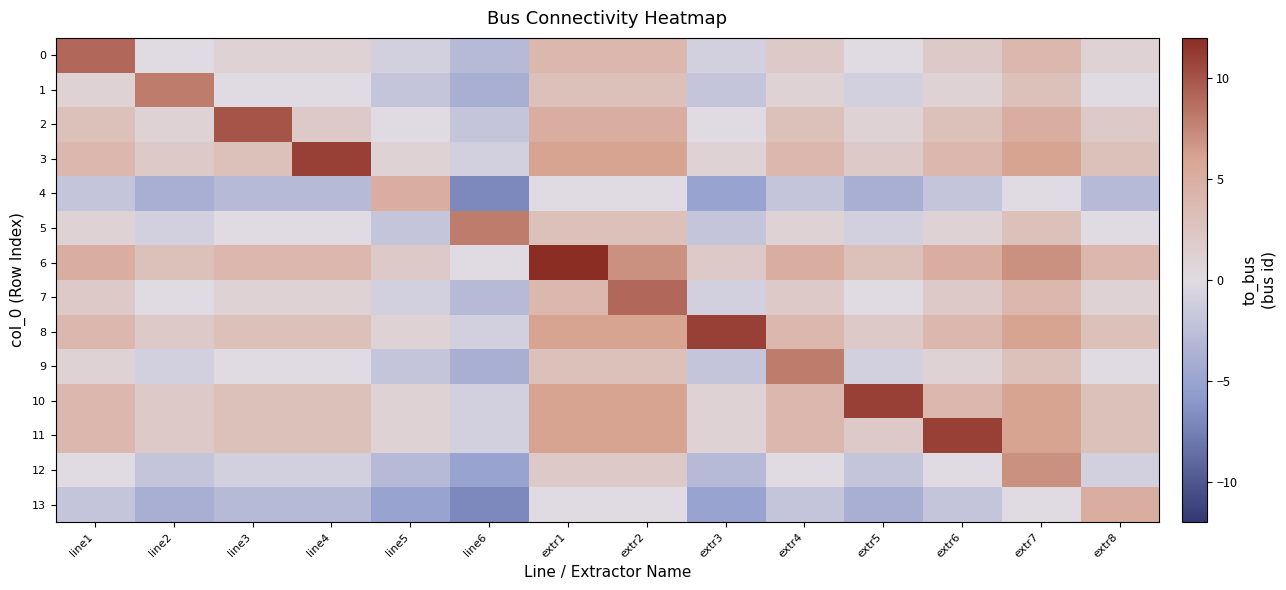

At how many categories does at least one series exceed 3?

14